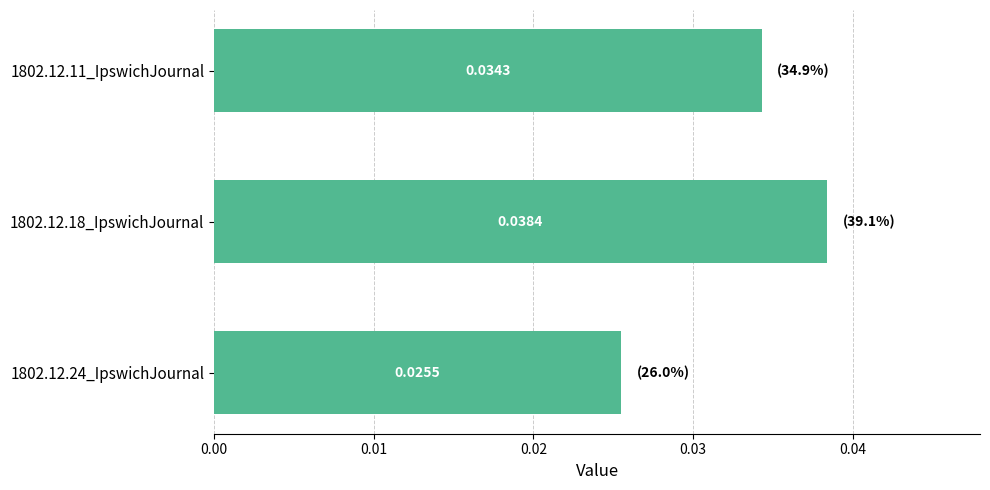

Rank the categories by value from highest to lowest.

1802.12.18_IpswichJournal, 1802.12.11_IpswichJournal, 1802.12.24_IpswichJournal